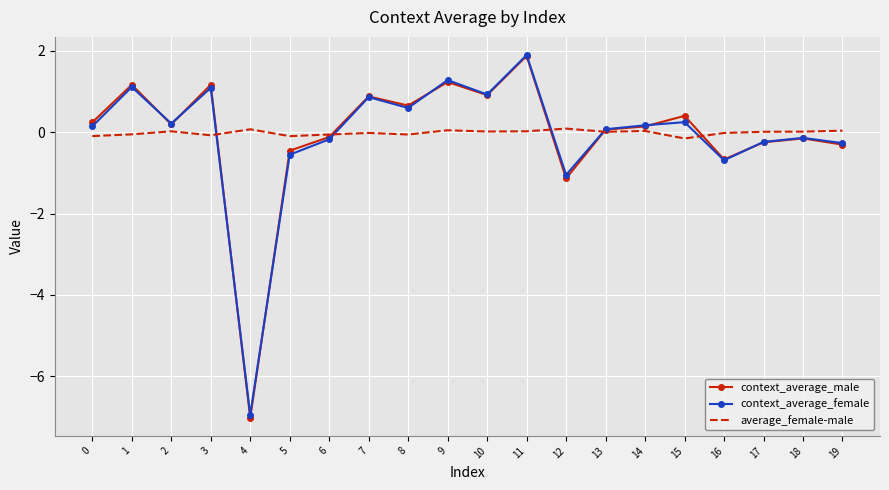

At which category is the sum across all series the highest?

11